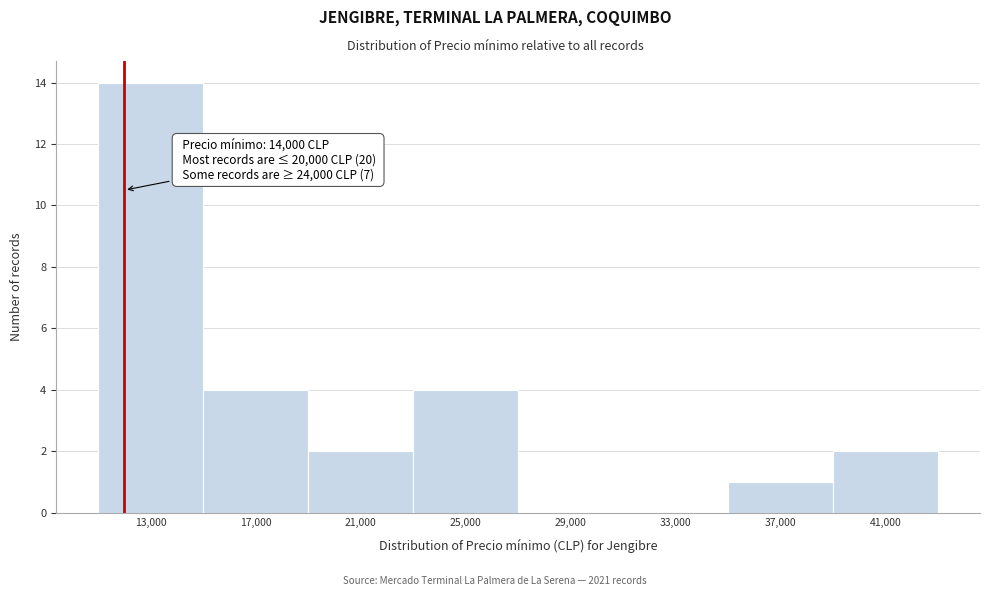

Reading right to left, what are all the values shown in this chart?

41,000=2	37,000=1	33,000=0	29,000=0	25,000=4	21,000=2	17,000=4	13,000=14